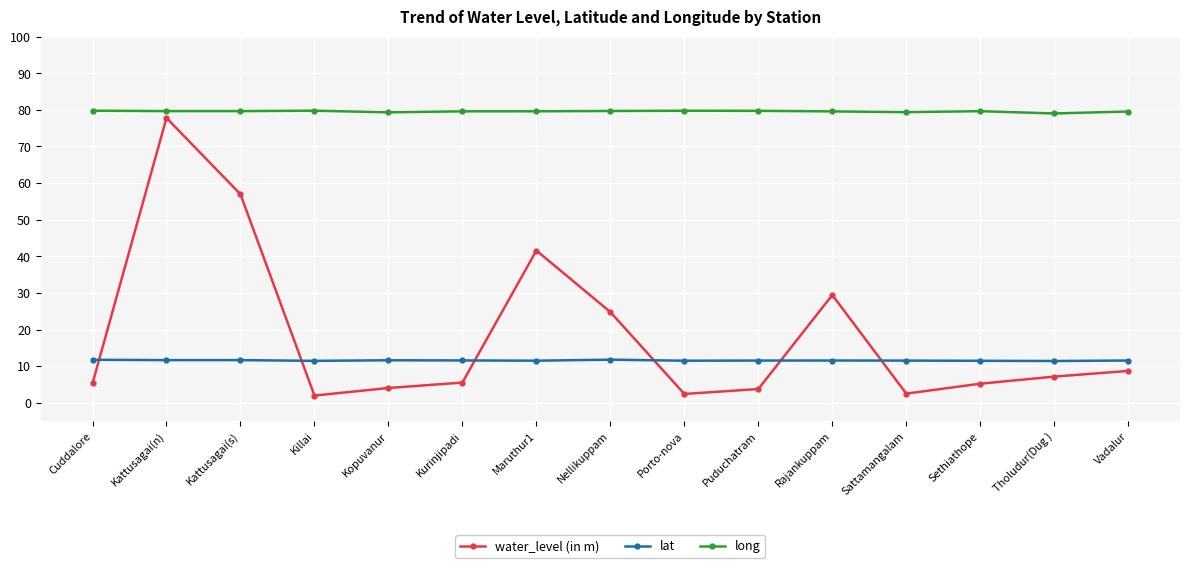

In water_level (in m), how many points are lower than both neighbors (excluding endpoints)?

3